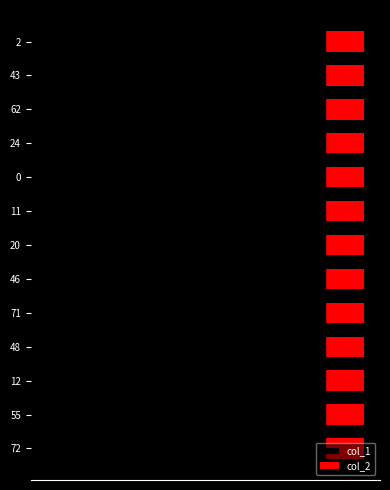

Reading left to right, list all the values displayed in this chart.

col_1: -71.0	-72.0	-55.0	-12.0	-20.0	-62.0	-46.0	-48.0	-24.0	-11.0	-2.0	0.0	-43.0
col_2: 0.6	0.6	0.6	0.6	0.6	0.6	0.6	0.6	0.6	0.6	0.6	0.6	0.6